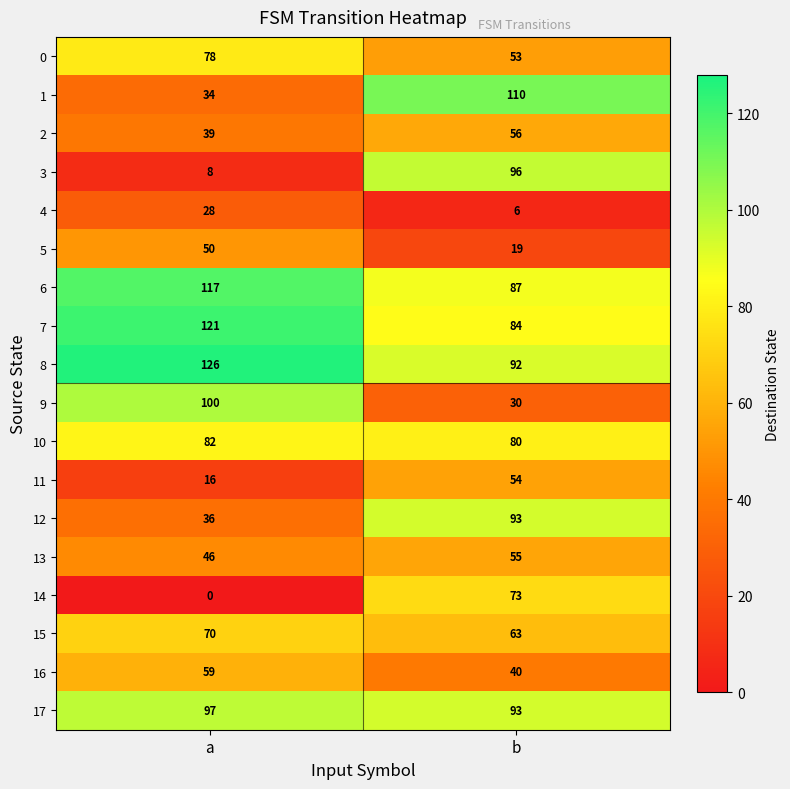

The value of 6 at b is 128. True or false?

False